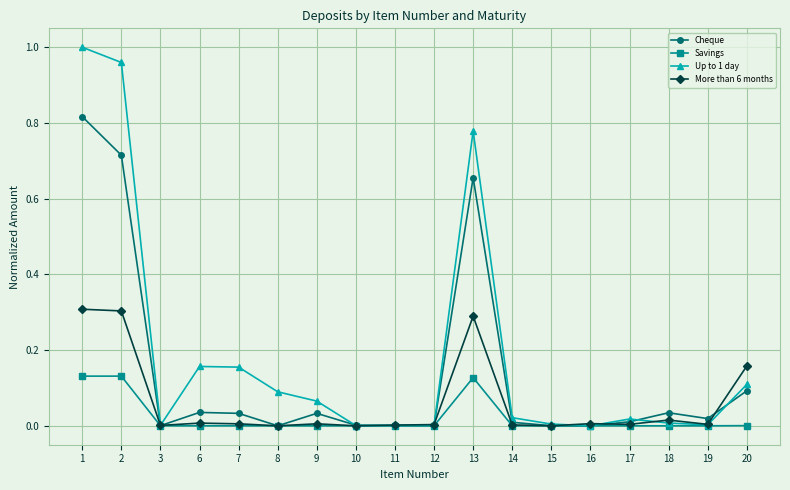

Is the value of Savings at 20 greater than the value of Up to 1 day at 13?

No